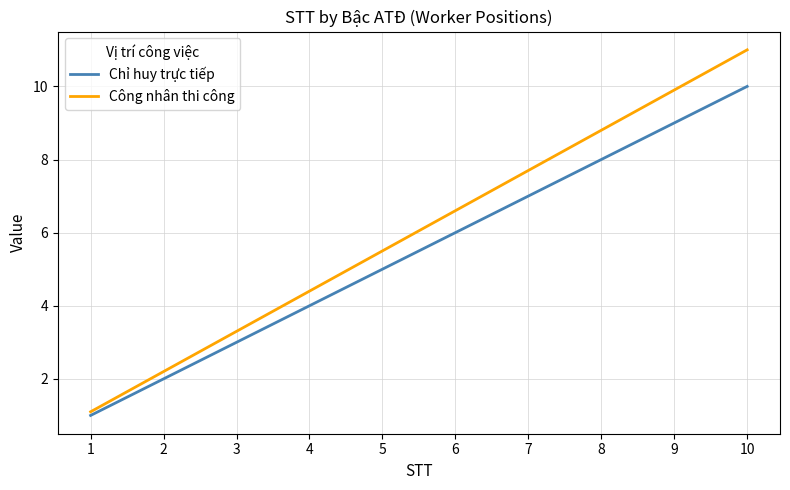

True or false: Chỉ huy trực tiếp and Công nhân thi công intersect in this chart.

False